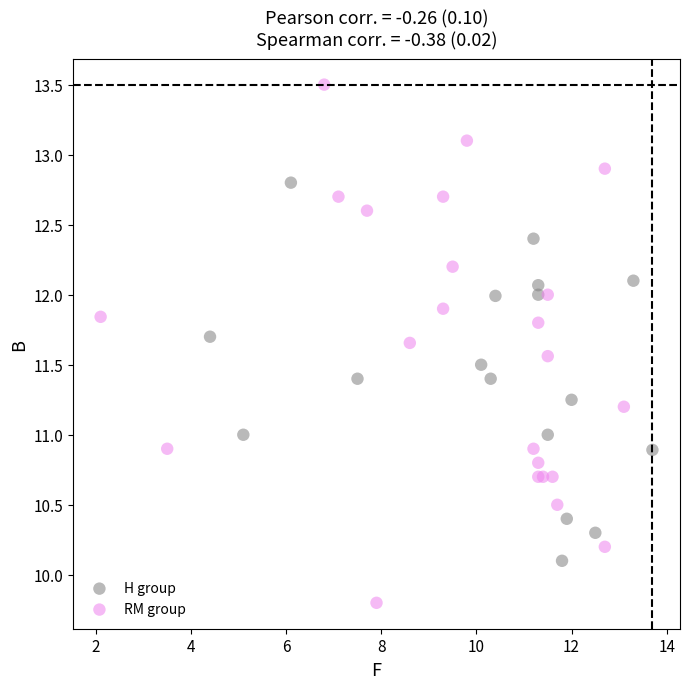

Which series has the widest spread of Y values?

RM group